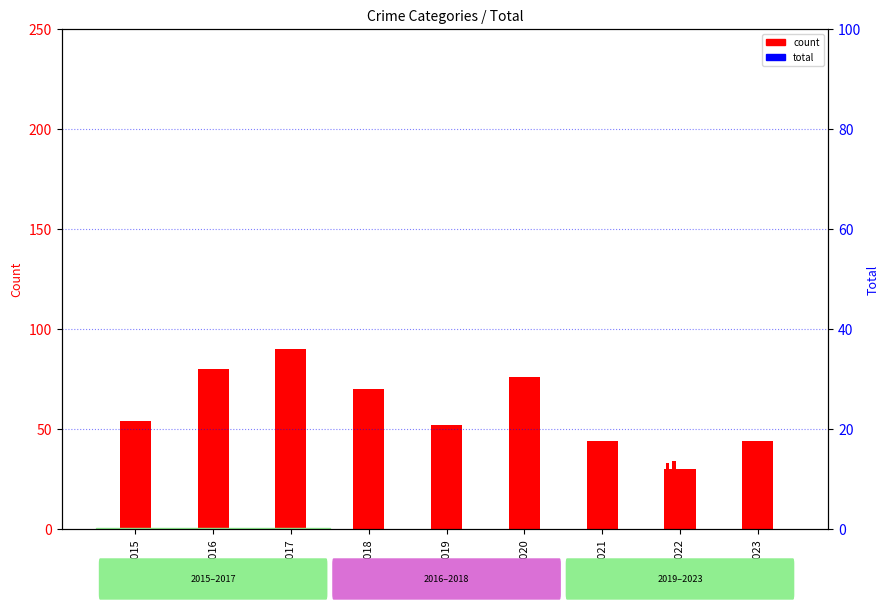

Reading right to left, extract all data points from this chart.

Robbery: 2023=44	2022=30	2021=44	2020=76	2019=52	2018=70	2017=90	2016=80	2015=54
Aggravated Assault: 2023=41	2022=33	2021=37	2020=29	2019=27	2018=26	2017=31	2016=28	2015=23
Aggravated Battery: 2023=44	2022=34	2021=38	2020=54	2019=41	2018=32	2017=39	2016=43	2015=26
Criminal Sexual Assault: 2023=3	2022=6	2021=4	2020=13	2019=8	2018=10	2017=11	2016=11	2015=12
Homicide: 2023=2	2022=5	2021=4	2020=2	2019=1	2018=8	2017=9	2016=8	2015=1
Total: 2023=134	2022=108	2021=127	2020=174	2019=129	2018=146	2017=180	2016=170	2015=116